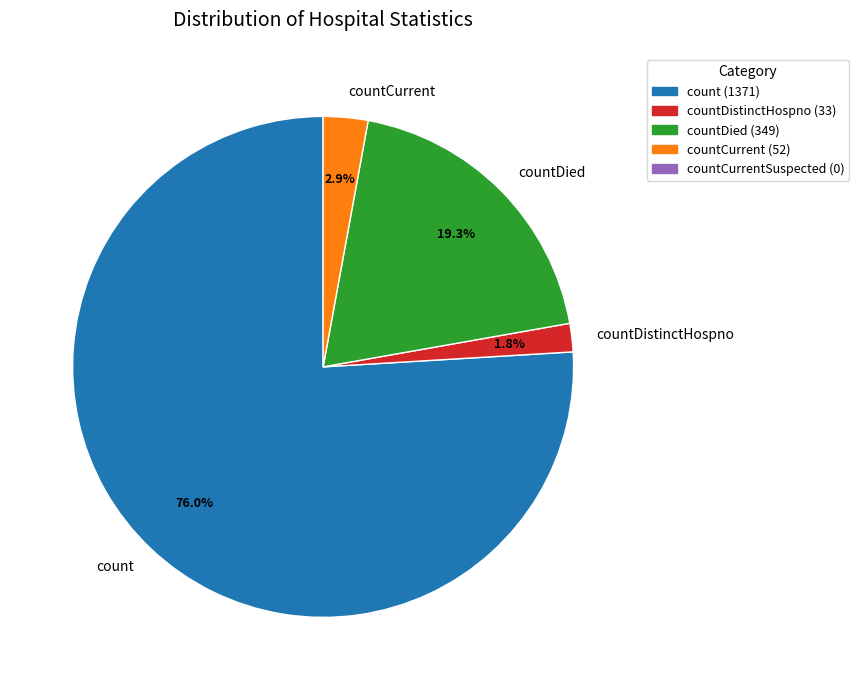

Count the number of slices in the pie.

4